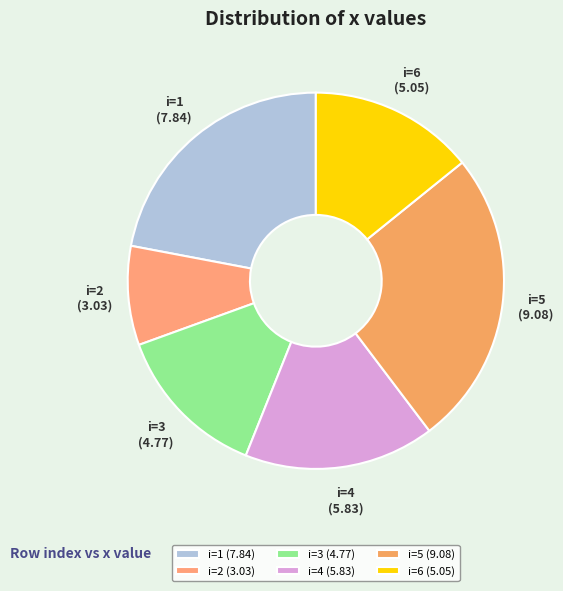

Is there any slice that represents more than half of the pie?

No